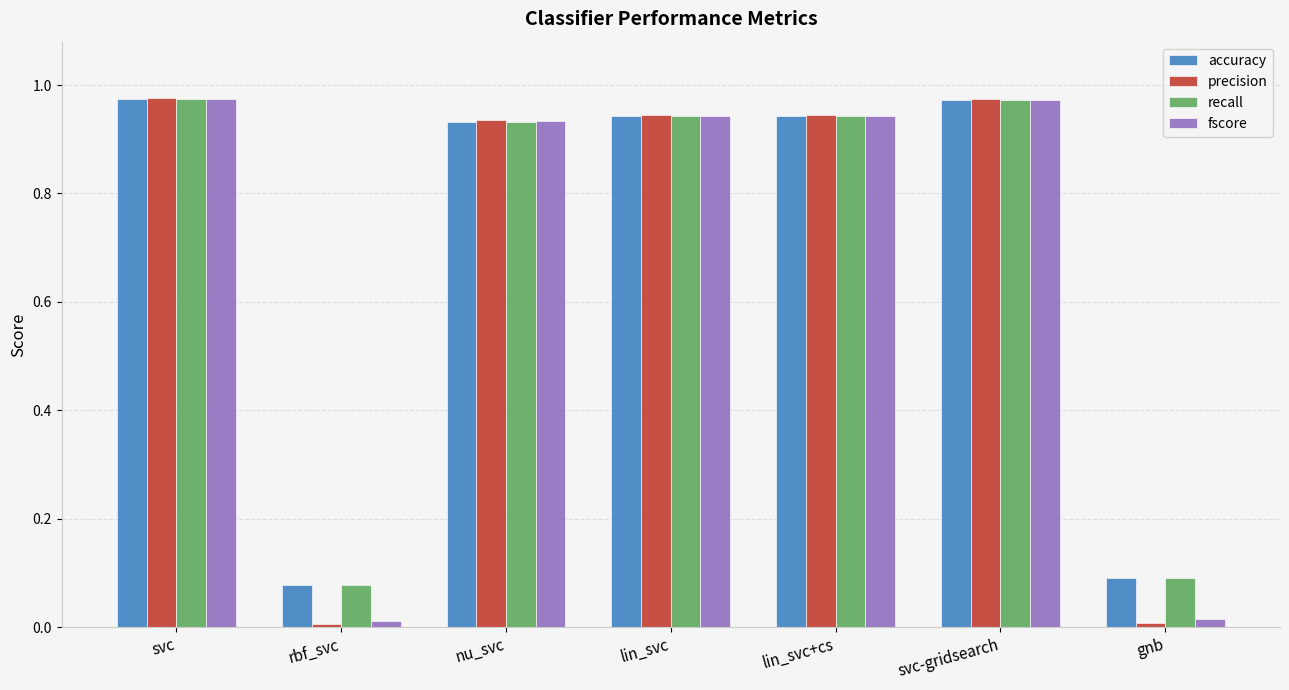

What position from the left is gnb?

7